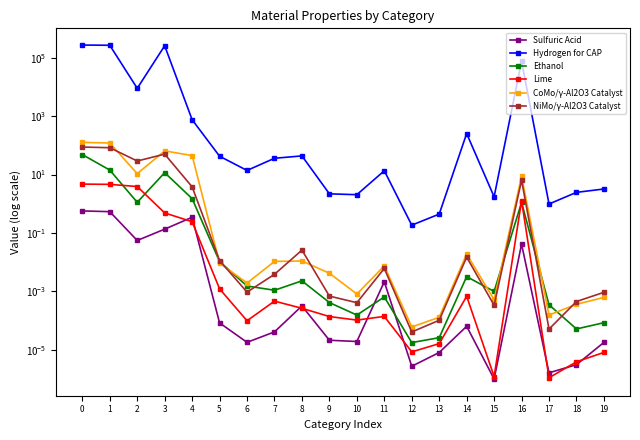

Which series changed the most between 4 and 6?

Hydrogen for CAP